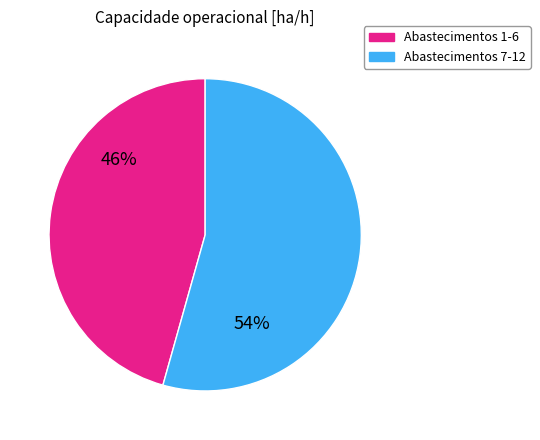

Is there a majority slice in this chart?

Yes